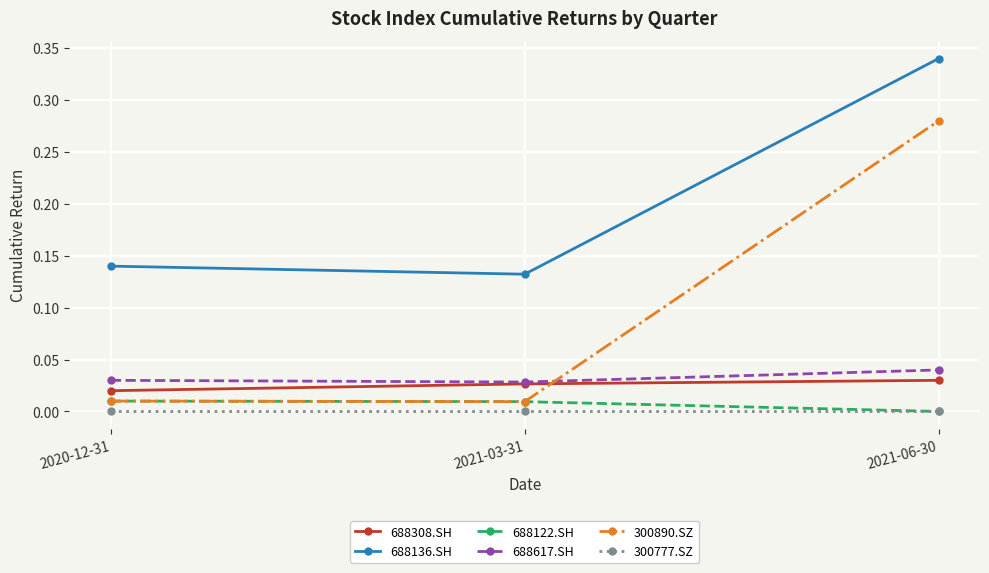

At which category is the sum across all series the highest?

2021-06-30